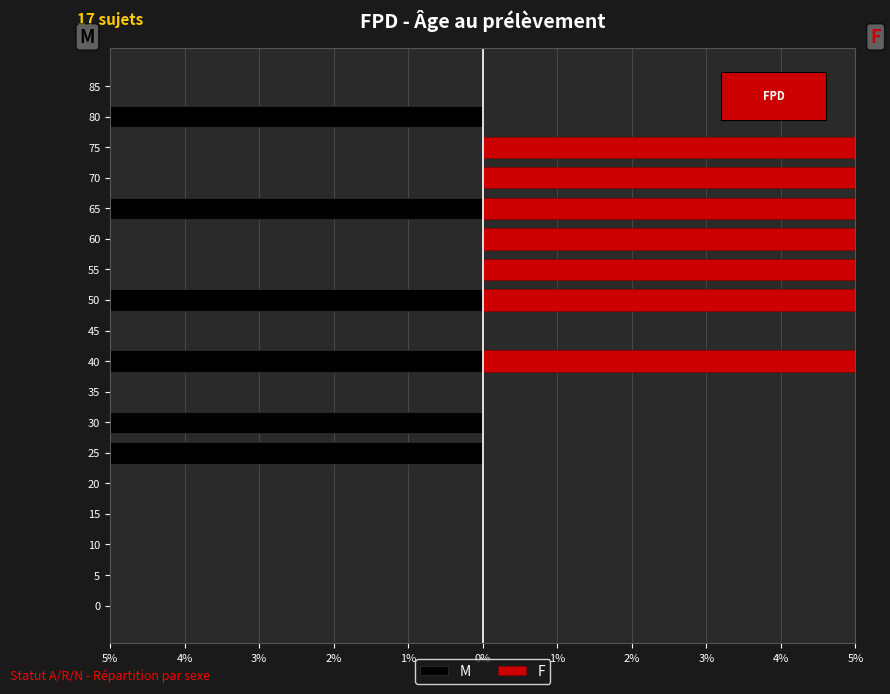

List the series in order of their peak value, lowest first.

M, F